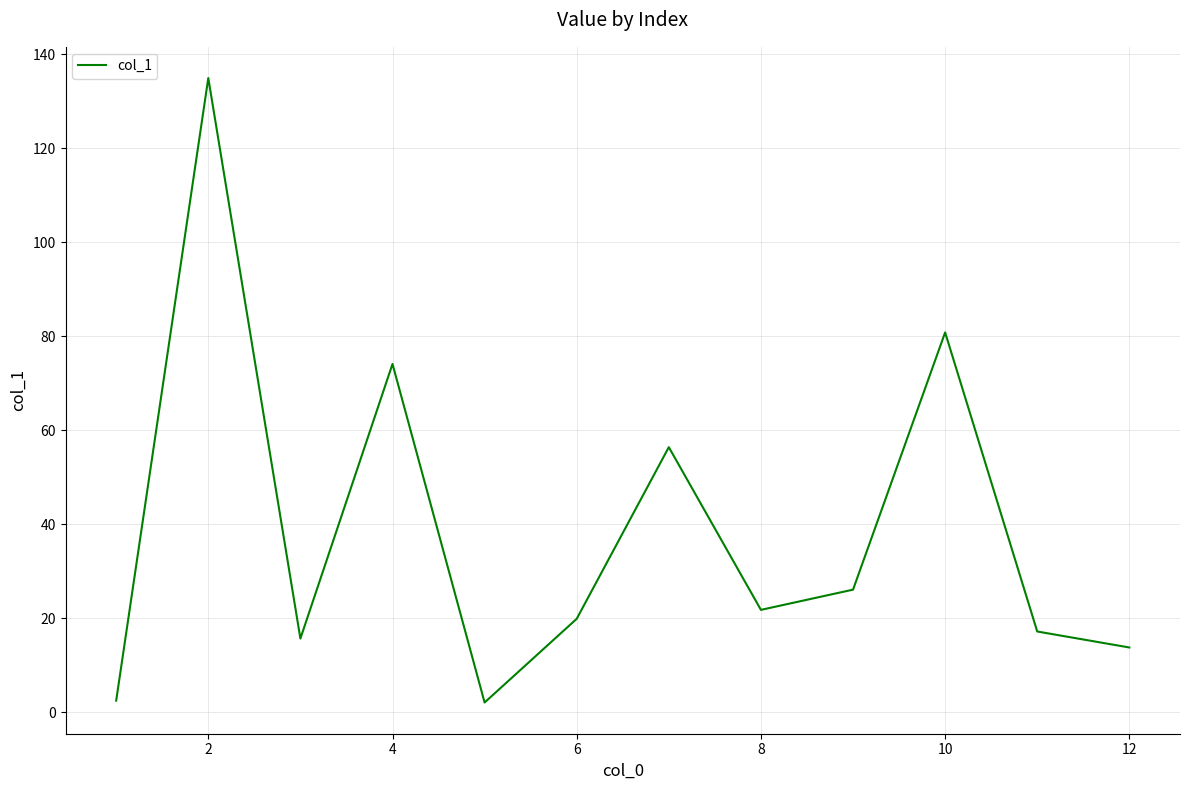

What is the greatest value displayed?

134.9